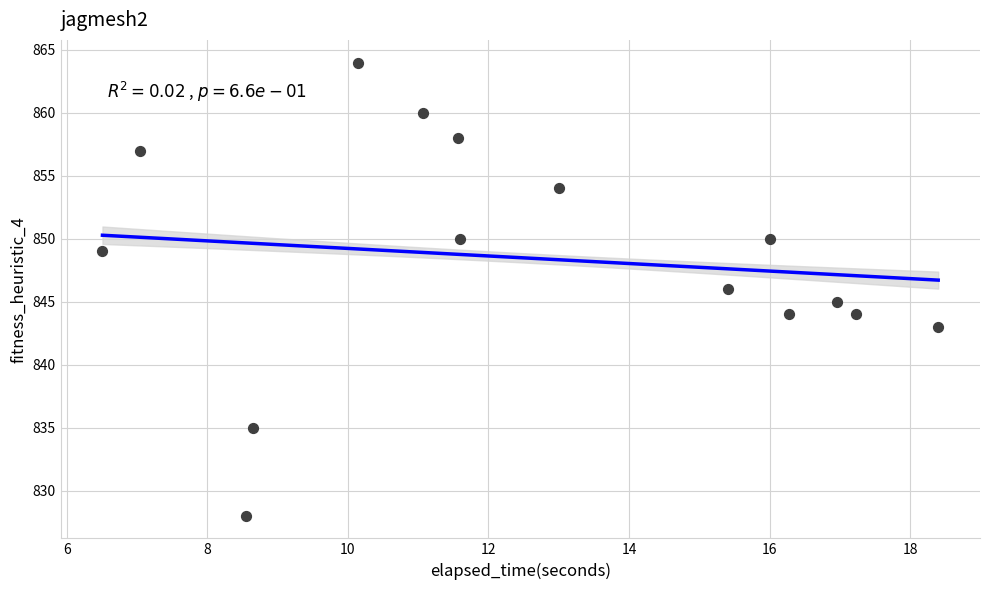

How many data points are displayed?

15